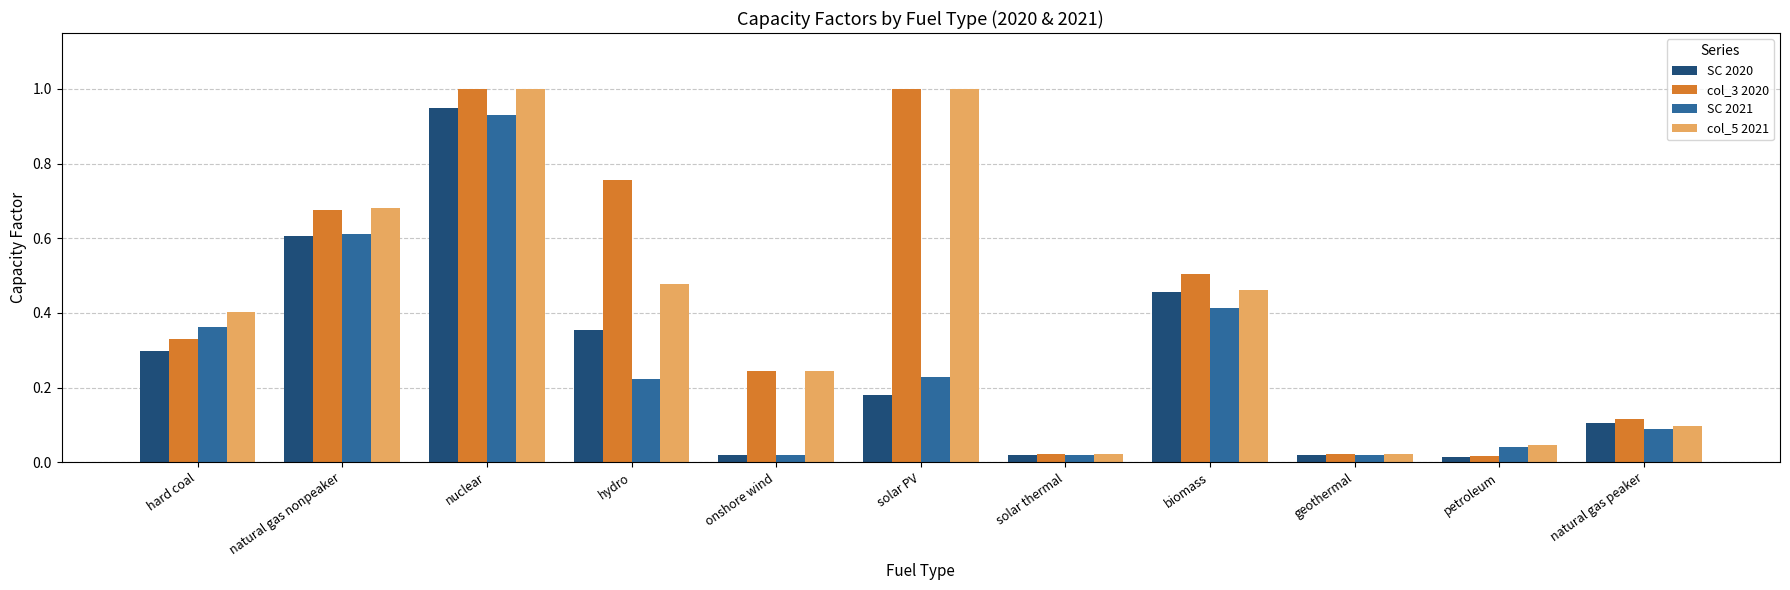

The value of col_5 2021 at solar PV is 0.6. True or false?

False